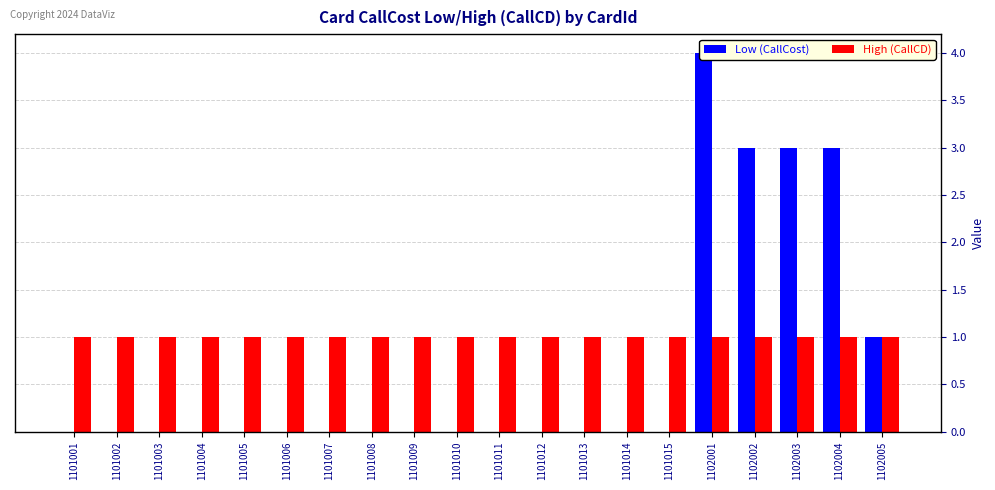

How many values in the Low (CallCost) series exceed 0?

5